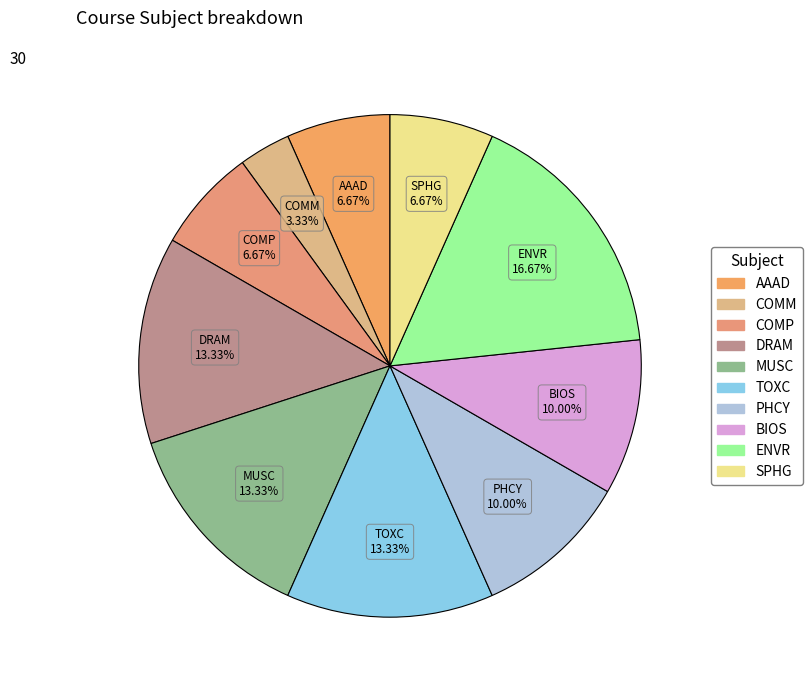

To the nearest percent, what percentage of the pie is COMM?

3%